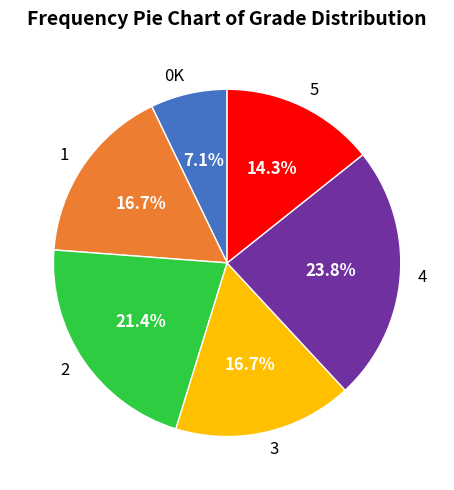

Does 2 represent more than half of the total?

No